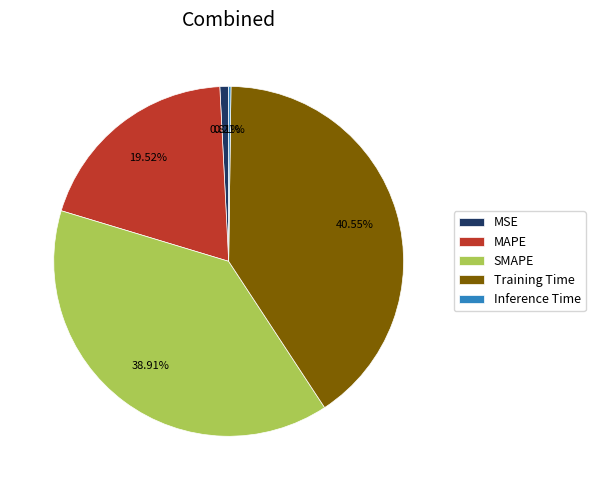

How much of the chart is everything except MAPE?

80.5%